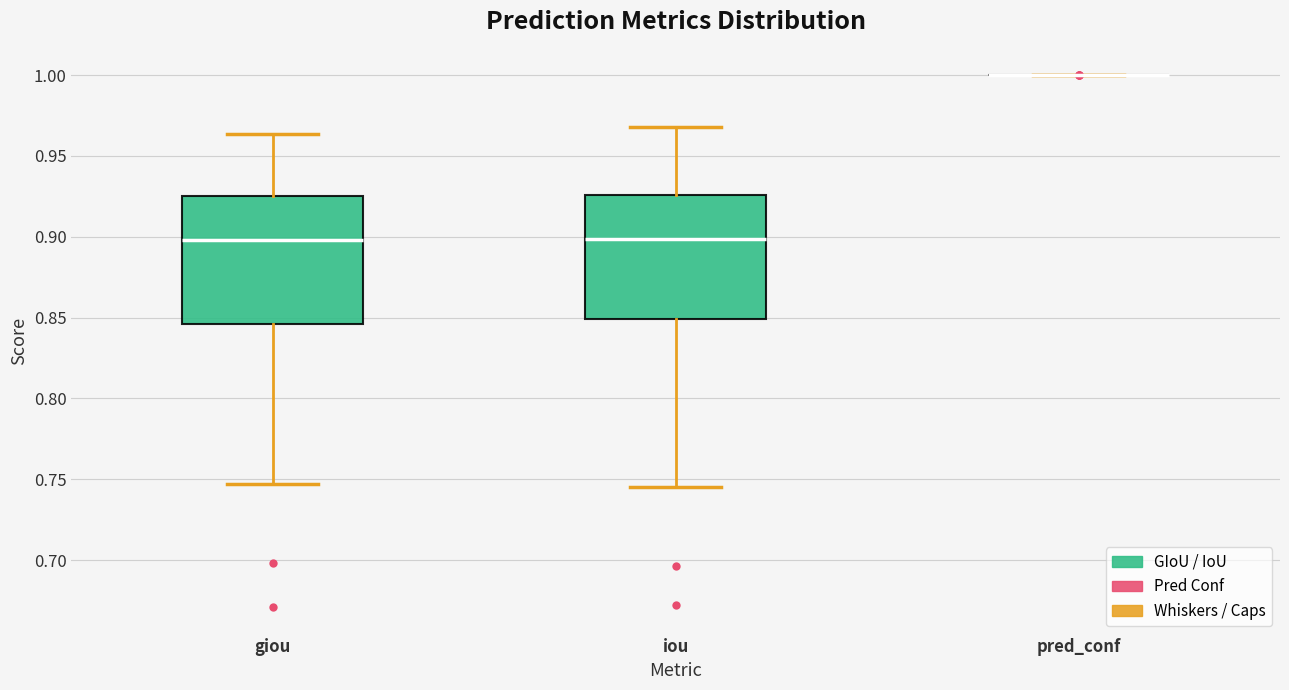

Reading left to right, read every box against the y-axis: the position of its median line, the range the box covers, and the ends of its whiskers. The values are not printed on the chart, so give them approximately, as read against the axis.

giou: median 0.900, box 0.845 to 0.925, whiskers 0.745 to 0.965
iou: median 0.900, box 0.850 to 0.925, whiskers 0.745 to 0.970
pred_conf: box collapsed to a line at 1.000, whiskers 1.000 to 1.000